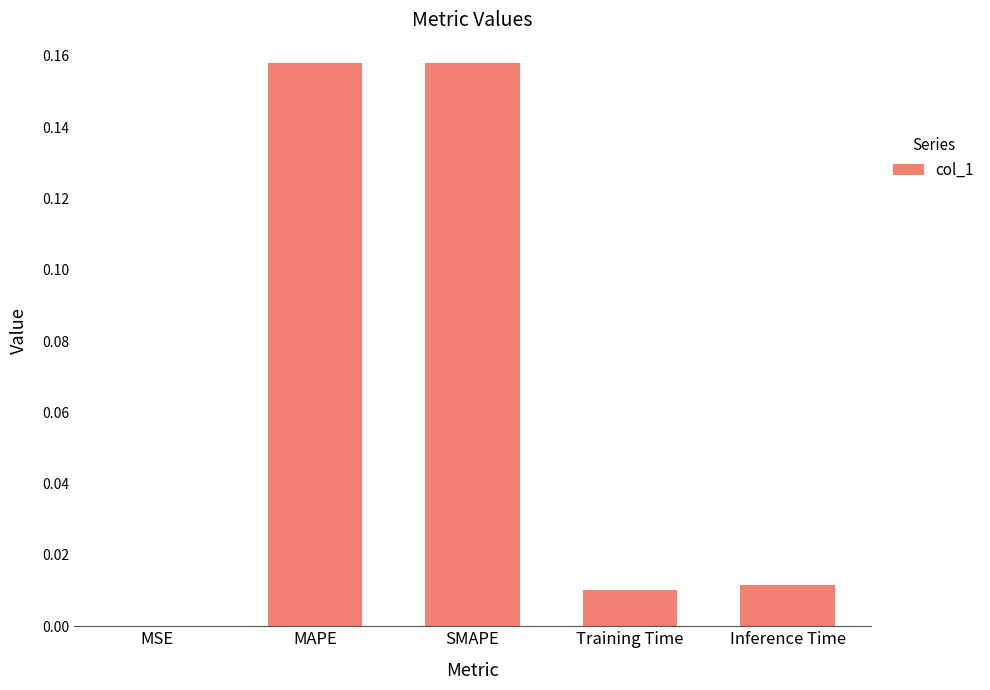

Between MAPE and Inference Time, which is larger?

MAPE